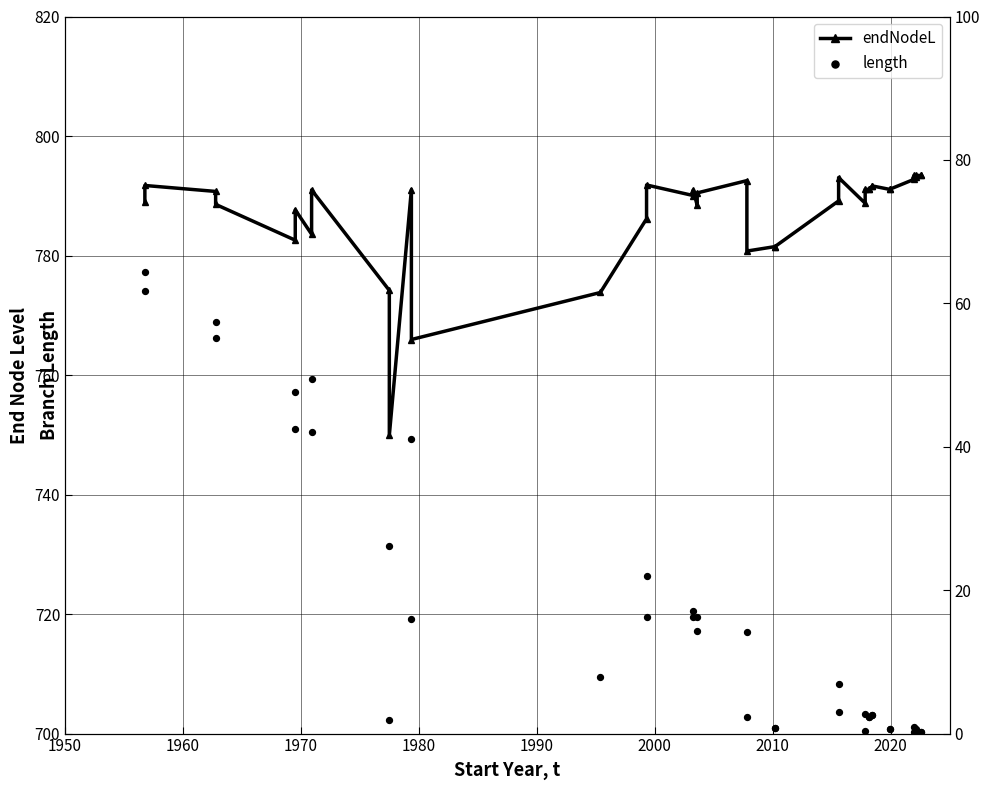

What are all the series names shown in the legend?

endNodeL, length